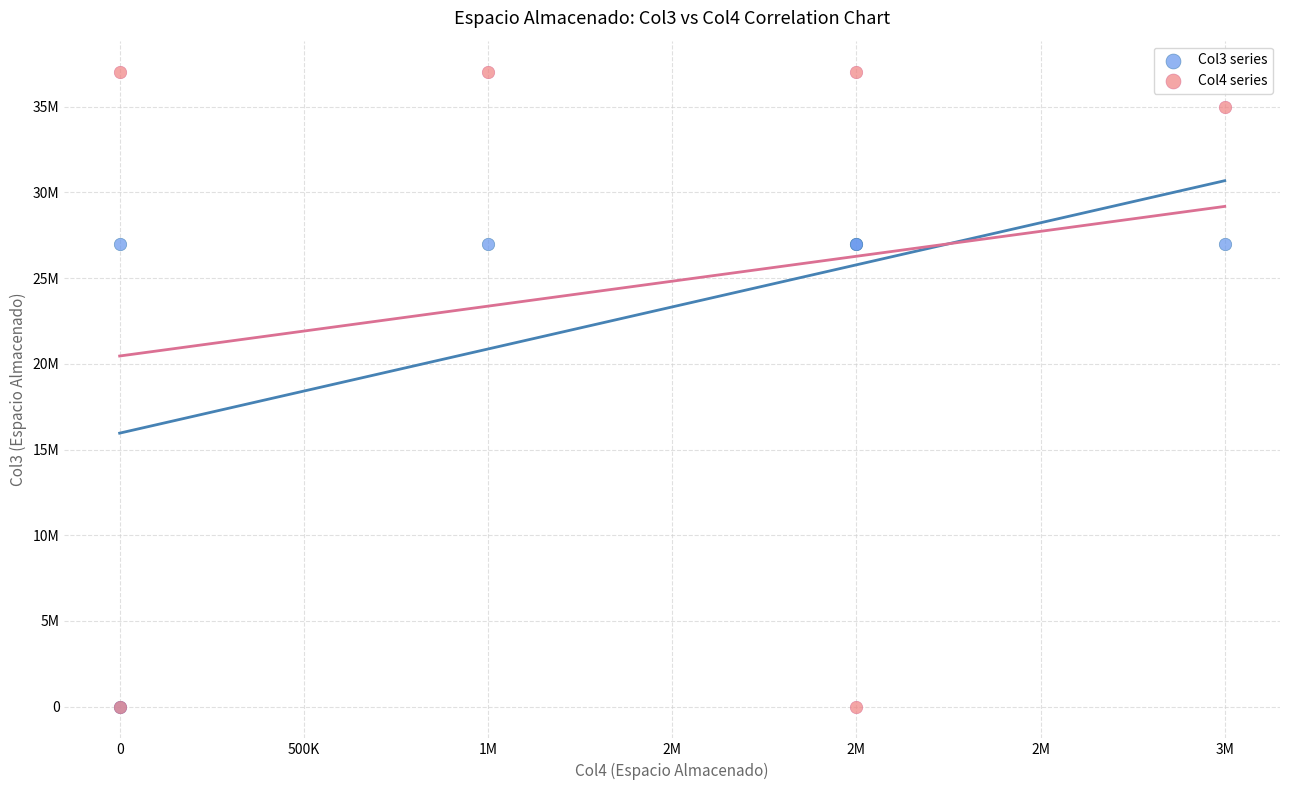

Which series reaches the maximum Y coordinate?

Col4 series